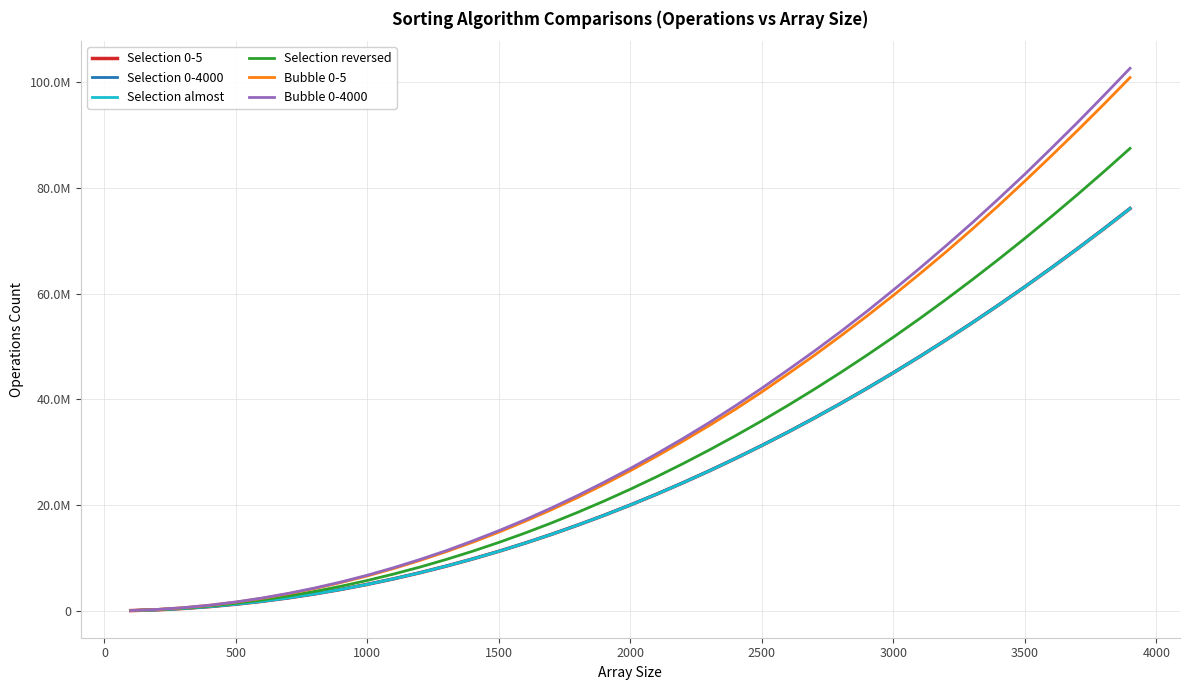

What are all the series names shown in the legend?

Selection 0-5, Selection 0-4000, Selection almost, Selection reversed, Bubble 0-5, Bubble 0-4000